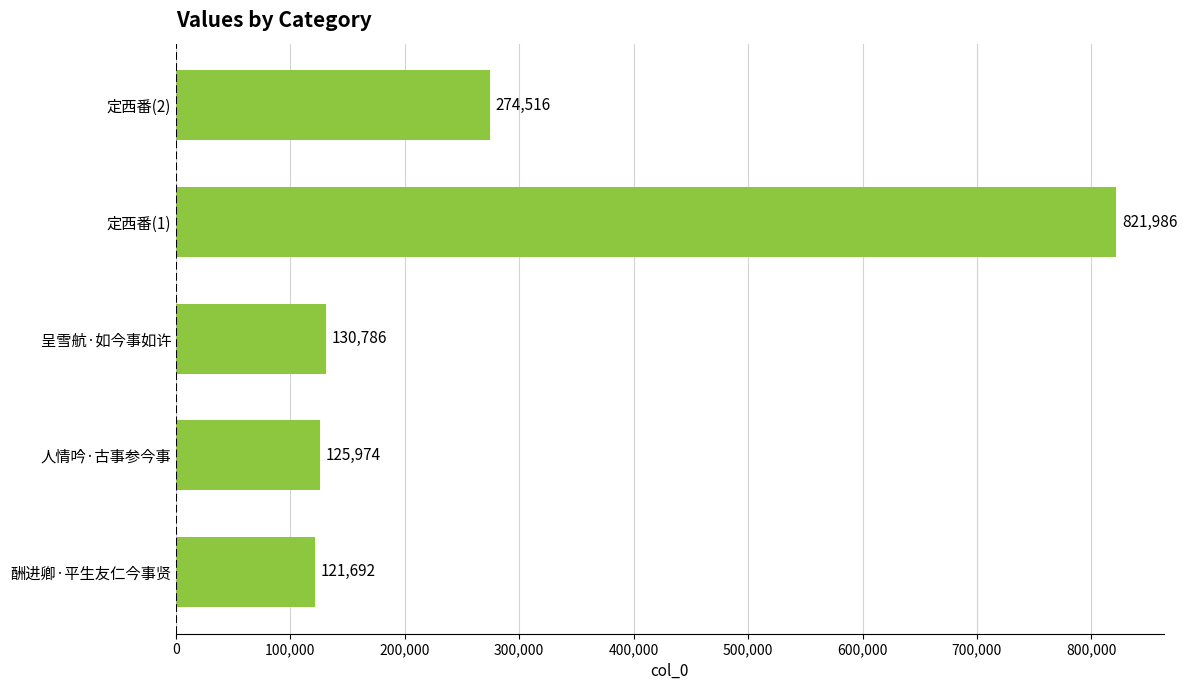

What is the ratio of the value at 定西番(1) to the value at 酬进卿·平生友仁今事贤?

6.8